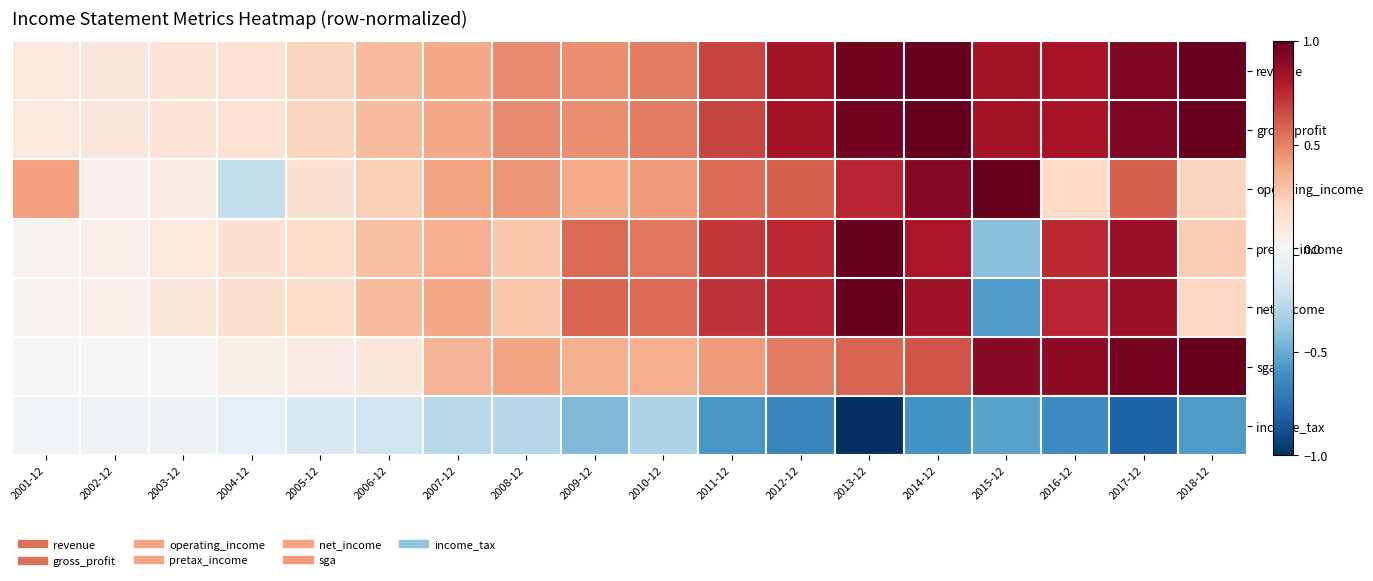

Which series has the largest total across all categories?

revenue